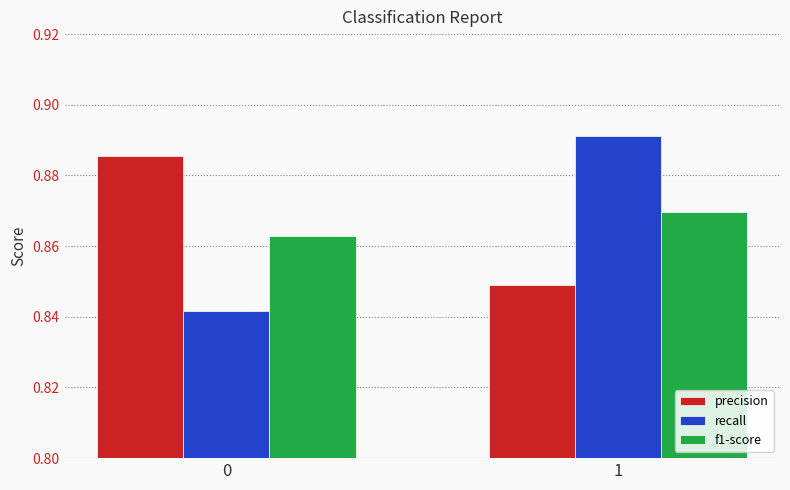

Which category has the lowest value in the precision series?

1